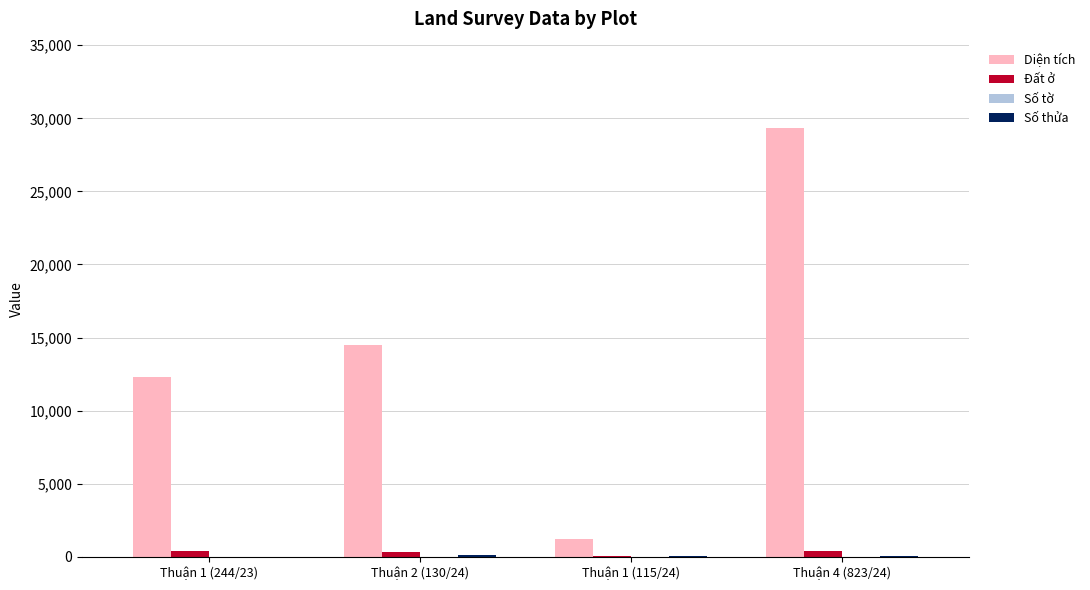

What is the total value across all series at Thuận 2 (130/24)?

14871.0